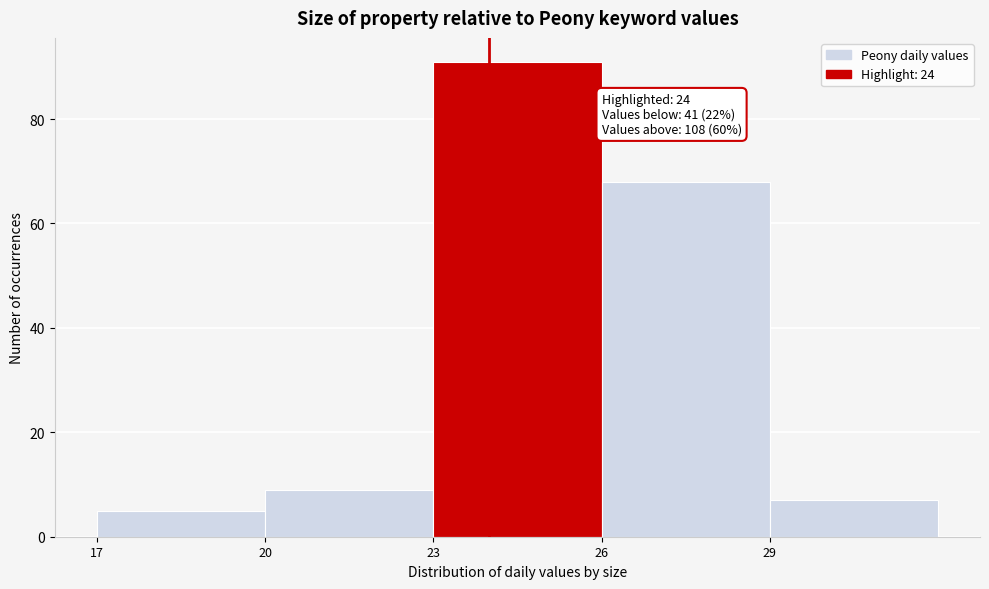

Over which range of the x-axis is the bar tallest?

23 to 26